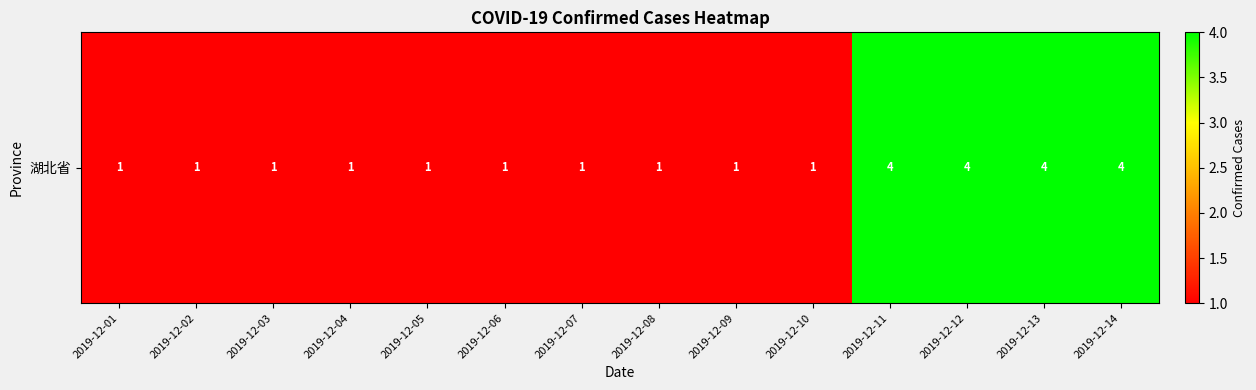

Read the value at 2019-12-13.

4